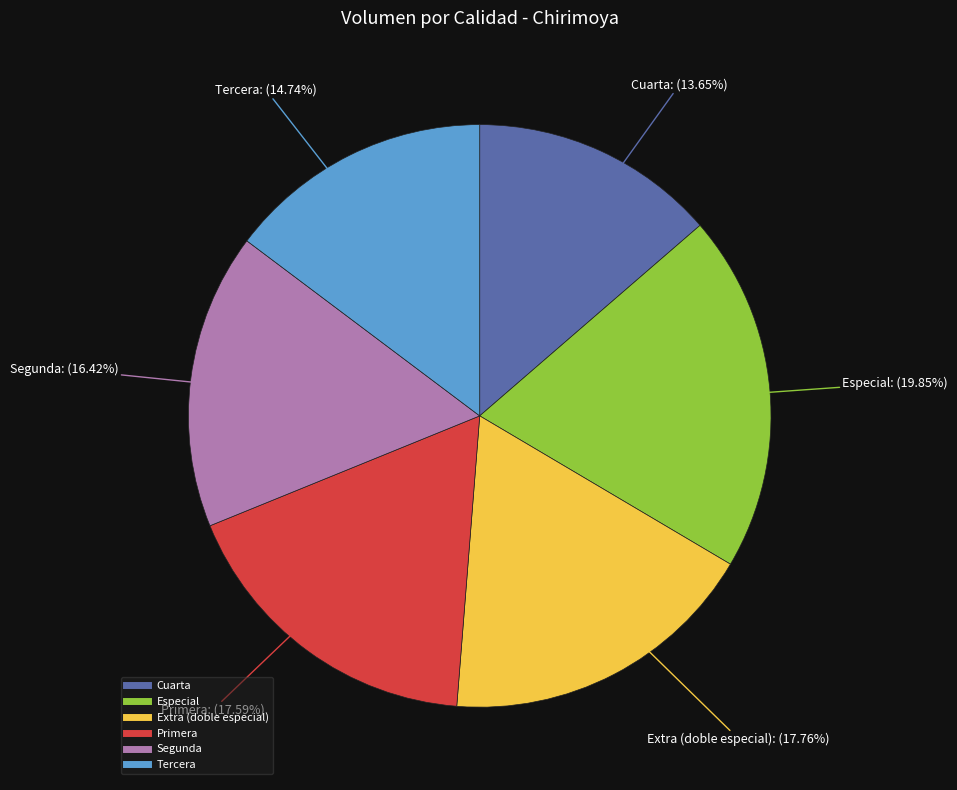

Does Segunda account for over 50% of the chart?

No